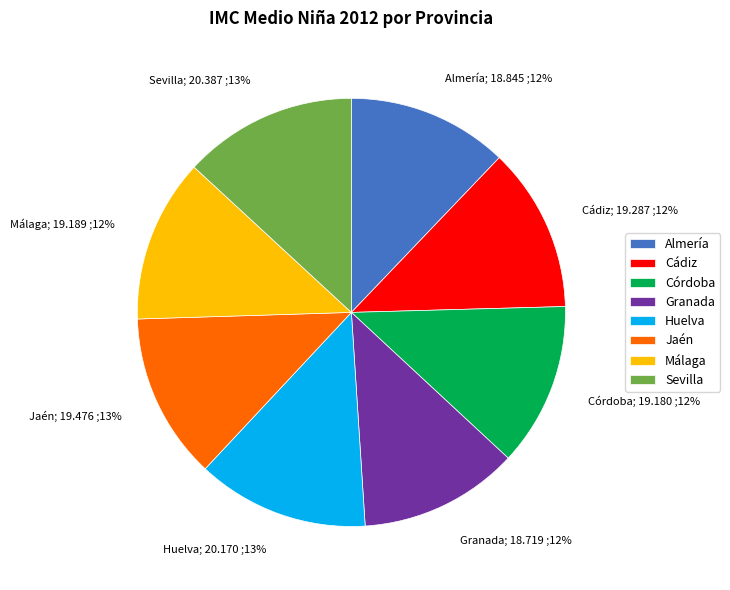

Combined, do Granada and Almería account for over 50%?

No